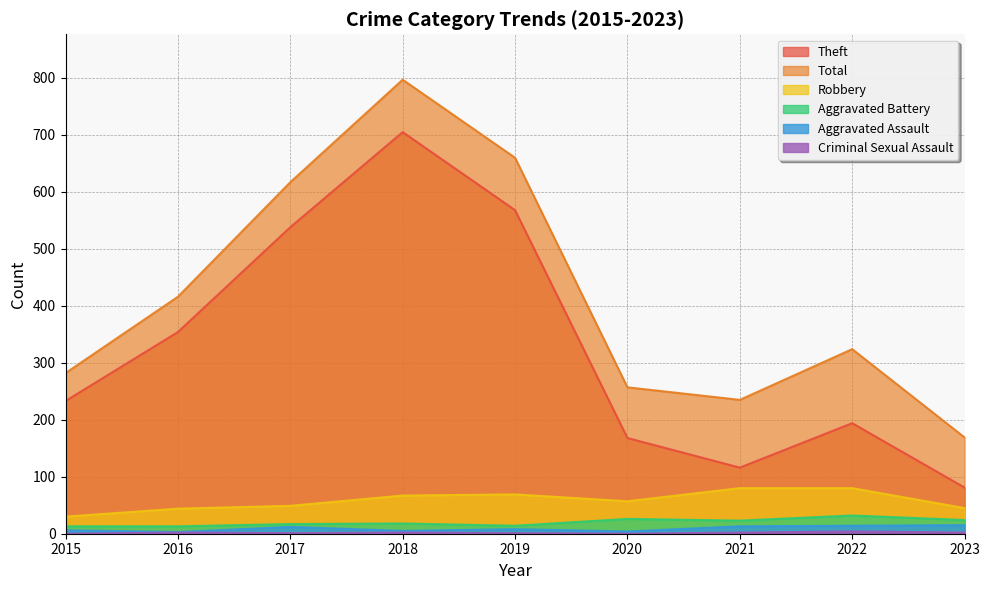

What are all the series names shown in the legend?

Theft, Total, Robbery, Aggravated Battery, Aggravated Assault, Criminal Sexual Assault